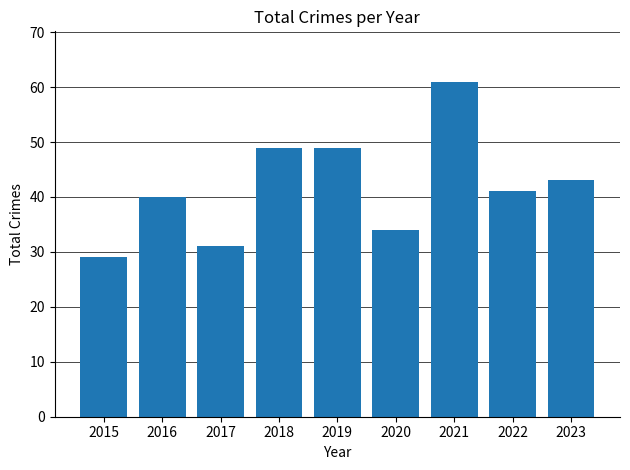

What is the sum of the values at 2017 and 2023?

74